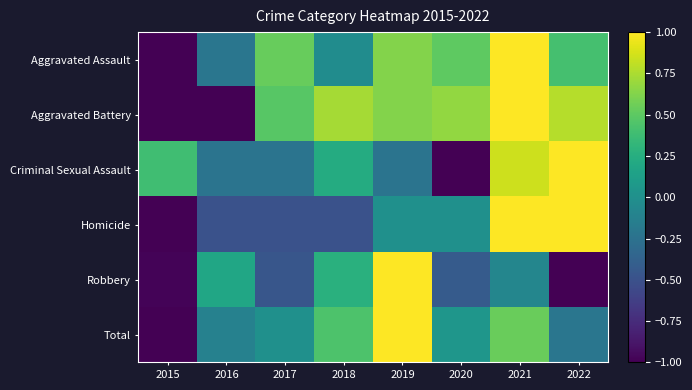

At 2015, list the series in order from largest to smallest.

Criminal Sexual Assault, Robbery, Aggravated Assault, Aggravated Battery, Homicide, Total